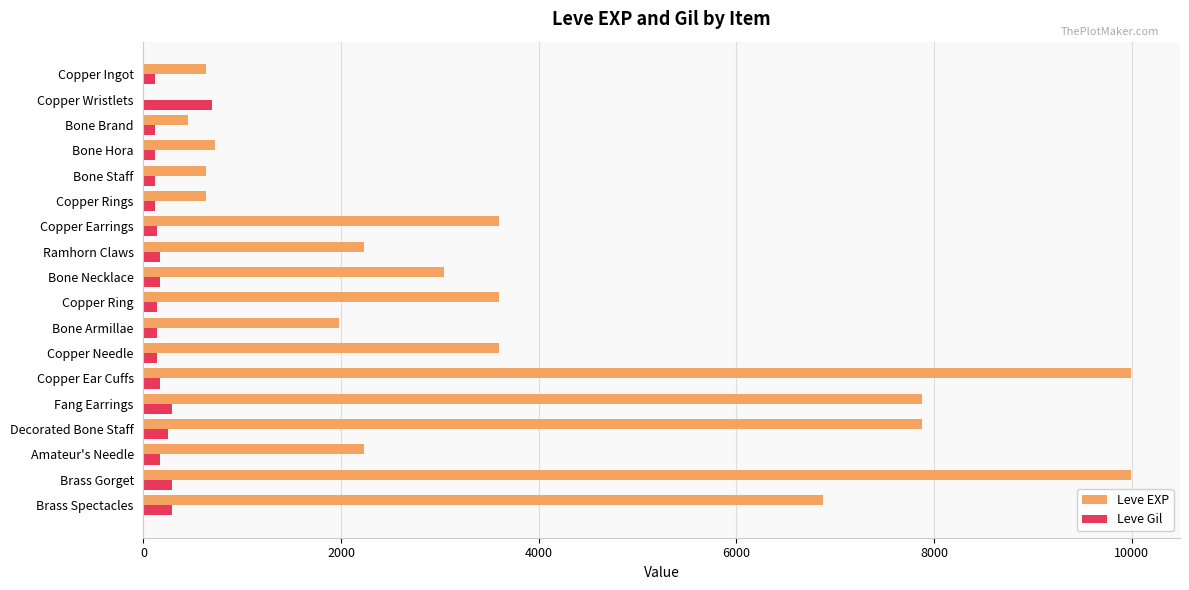

Which series changed the most between Copper Rings and Fang Earrings?

Leve EXP